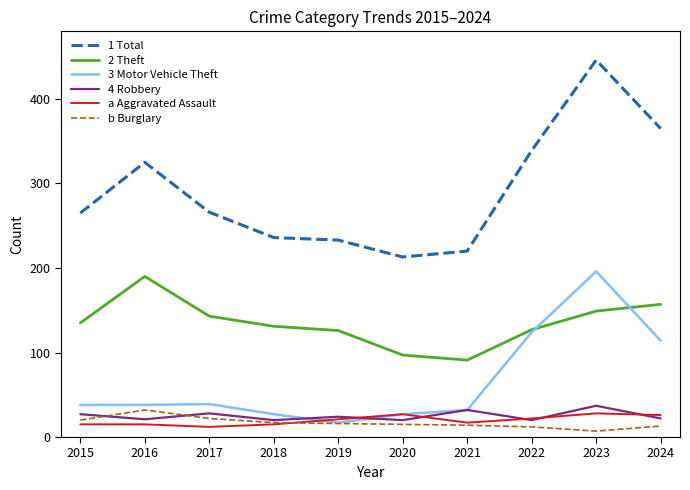

What is the maximum value shown in the chart?

446